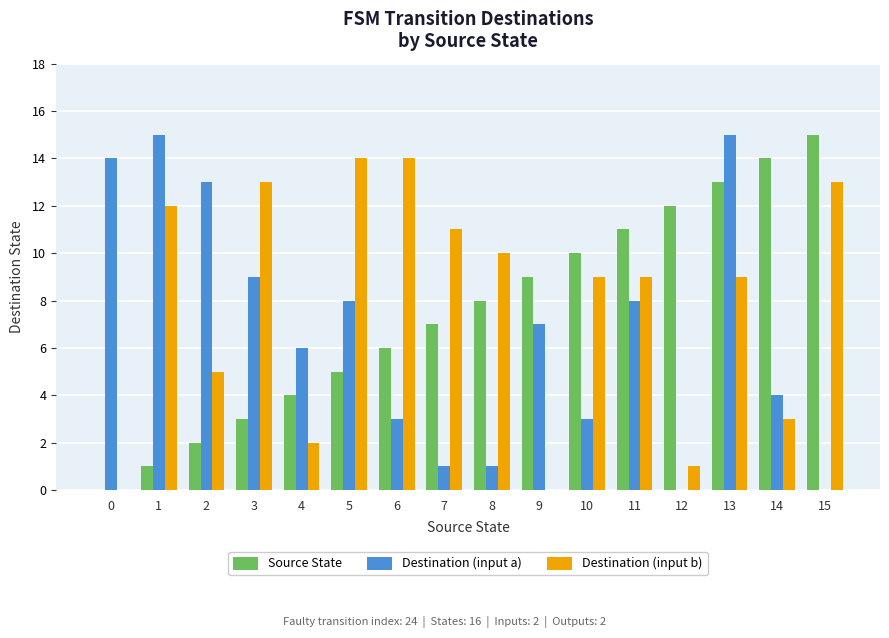

Which series changed the most between 8 and 11?

Destination (input a)